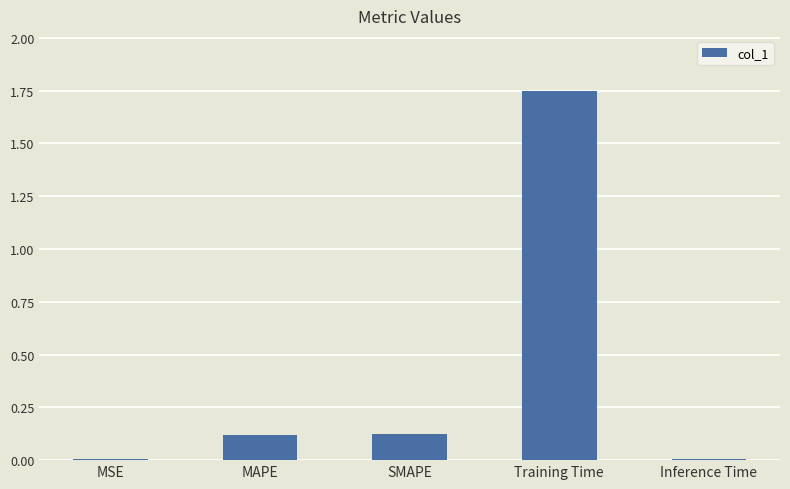

True or false: the data shows 0.0 at MSE.

True